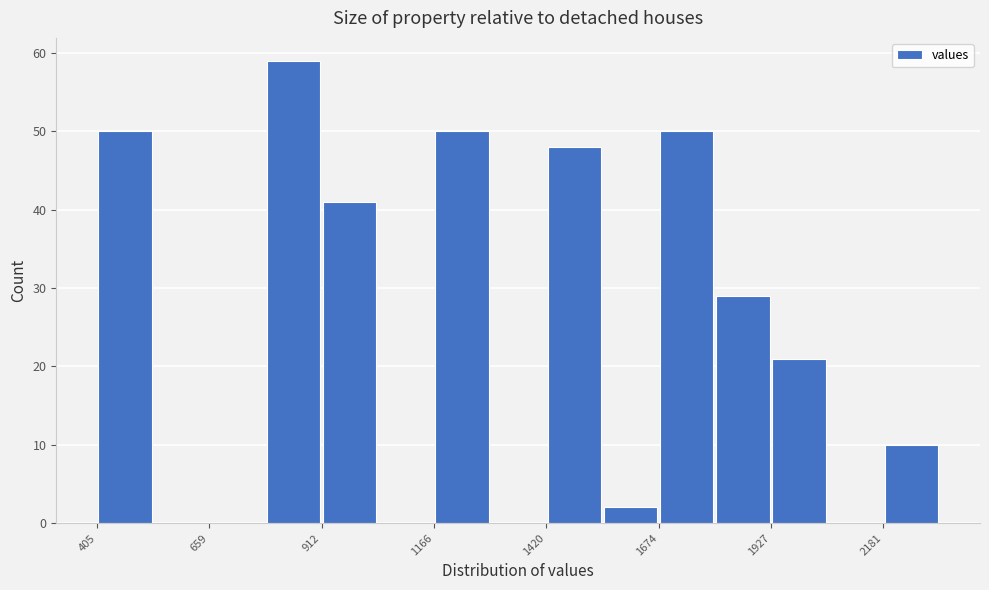

Read against the x-axis, roughly where is the centre of the tallest bar?

850